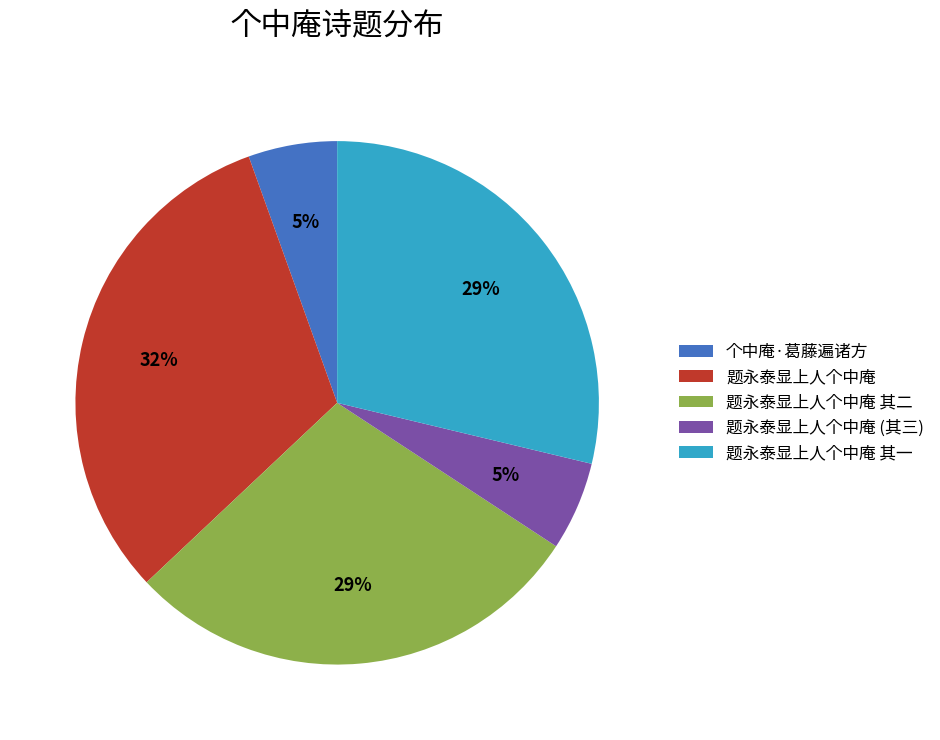

How many slices are in this pie chart?

5